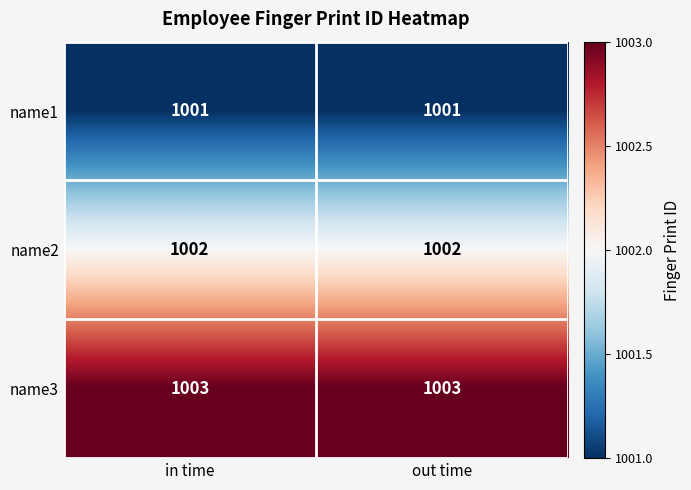

What is the total value across all series at out time?

3006